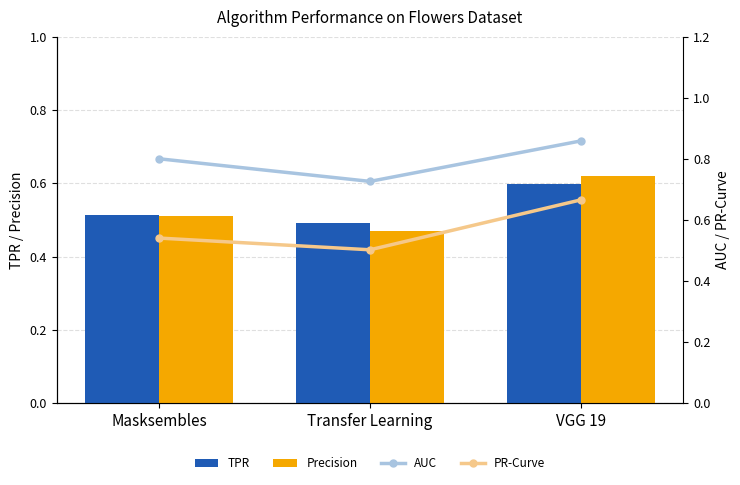

At which category is the sum across all series the highest?

VGG 19